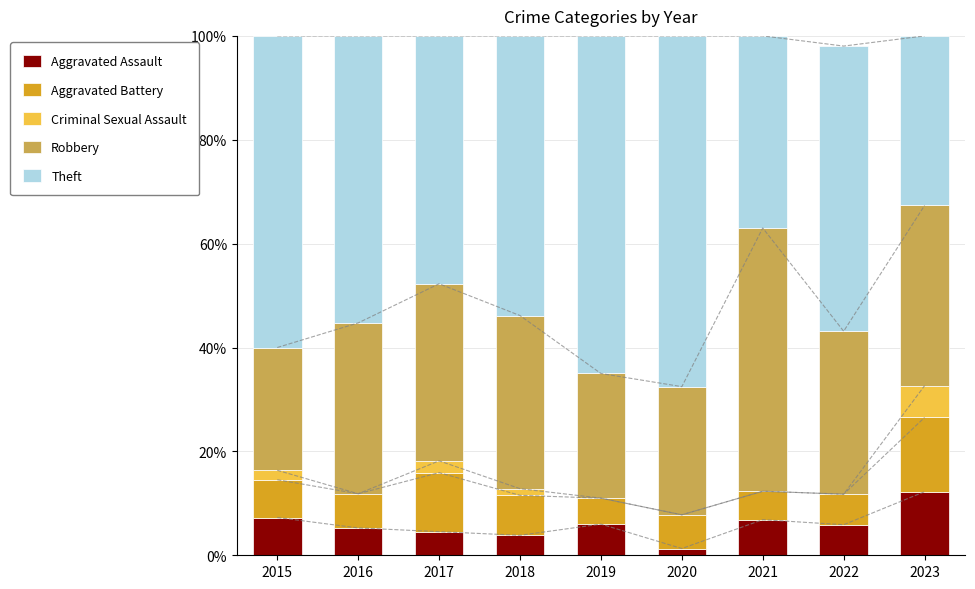

At which category is the sum across all series the highest?

2016